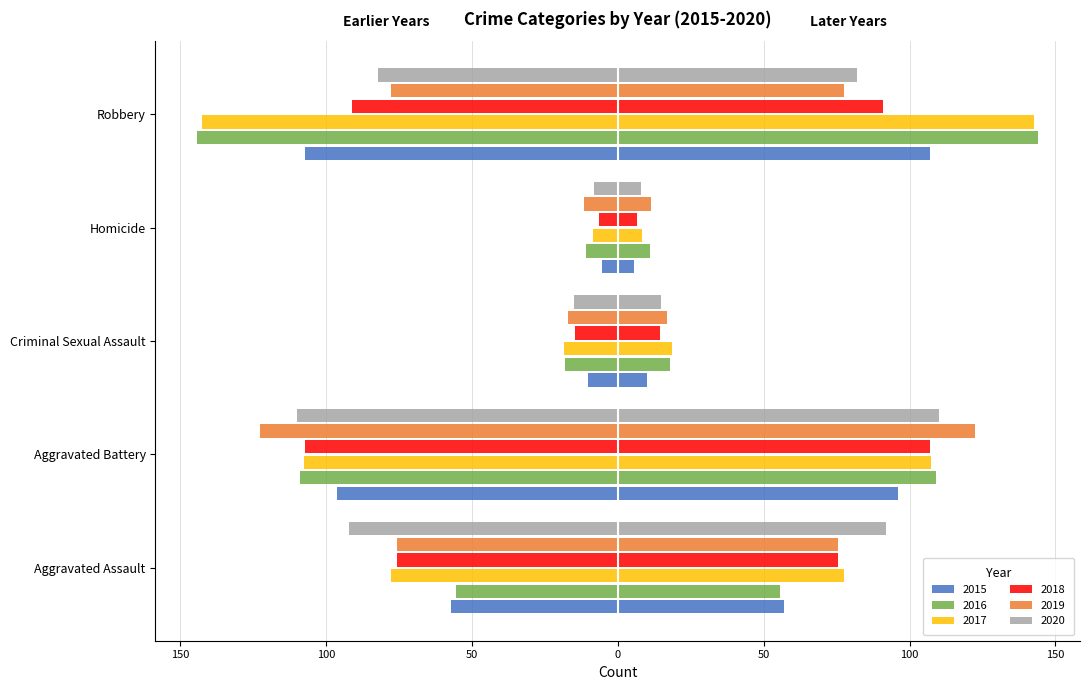

Where is 2019 nearest to the value -67?

Aggravated Assault